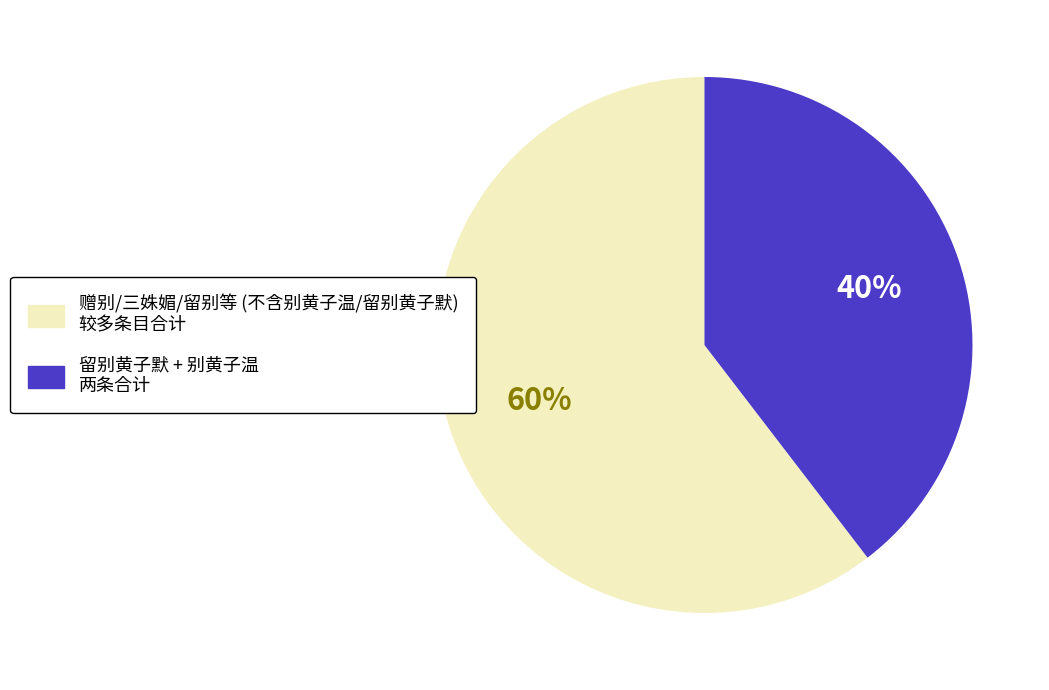

To the nearest percent, what is the average slice percentage?

50%